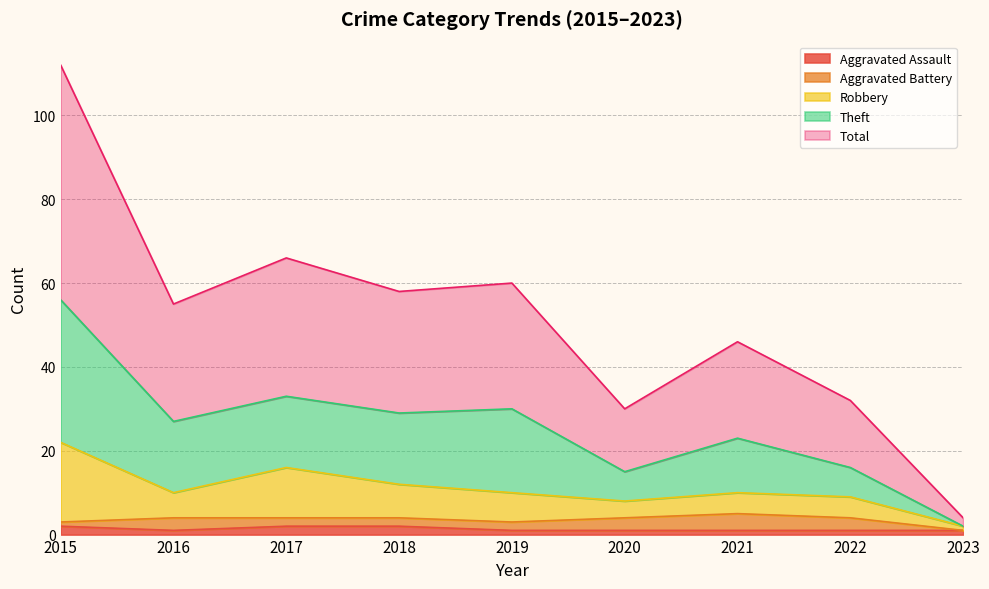

True or false: Total and Aggravated Assault cross at least once.

False